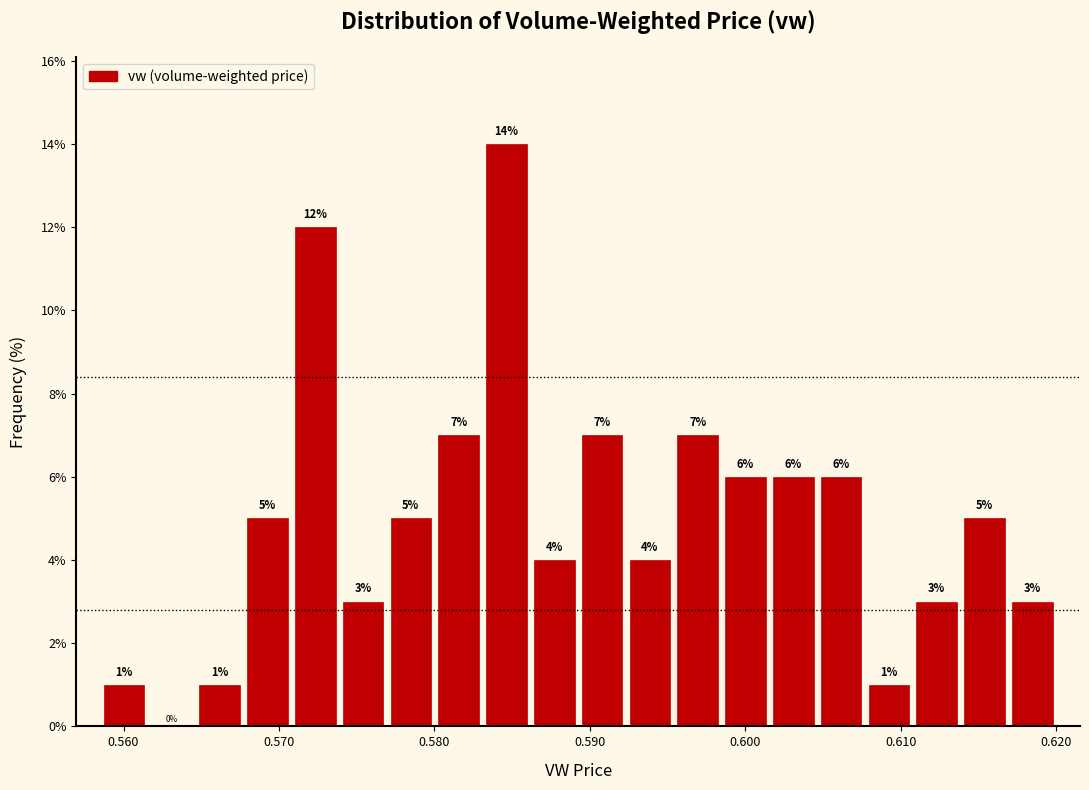

Read against the x-axis, roughly where is the centre of the tallest bar?

0.585